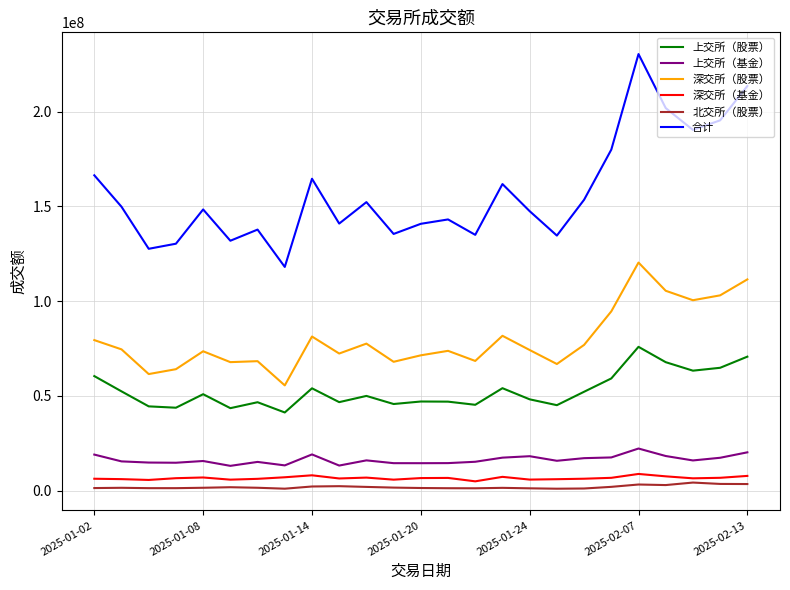

What is the average value of the 北交所（股票） series?

1871854.3